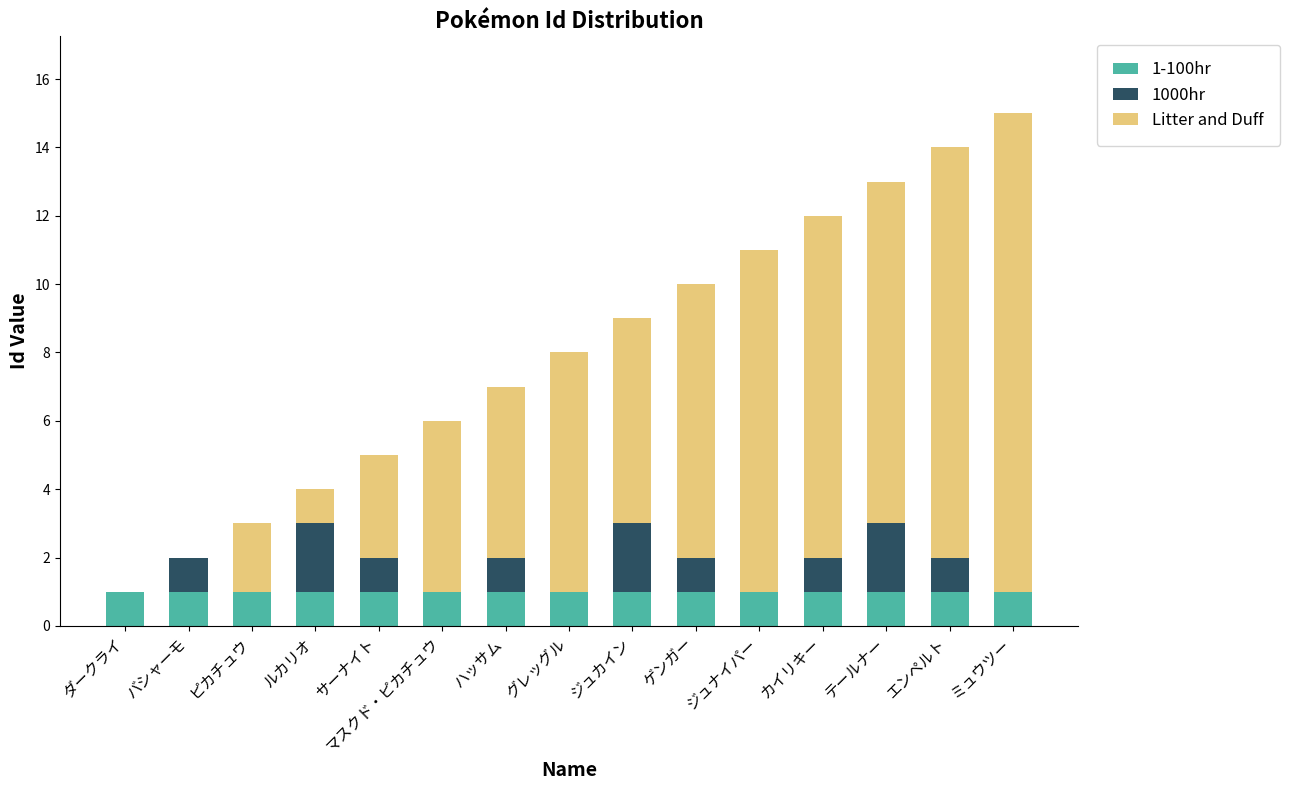

What is the total value across all series at カイリキー?

12